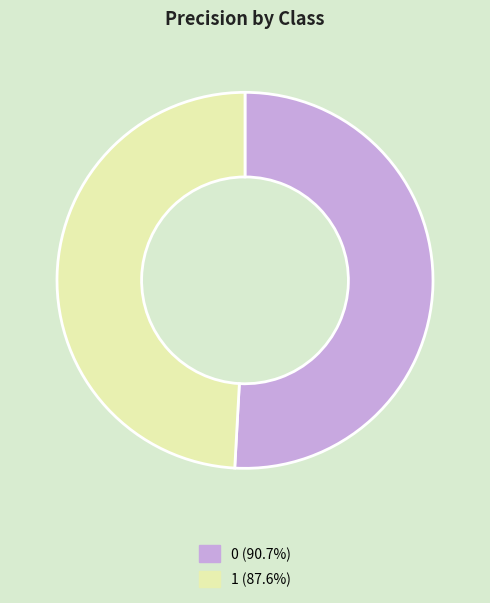

How many segments does this pie chart have?

2